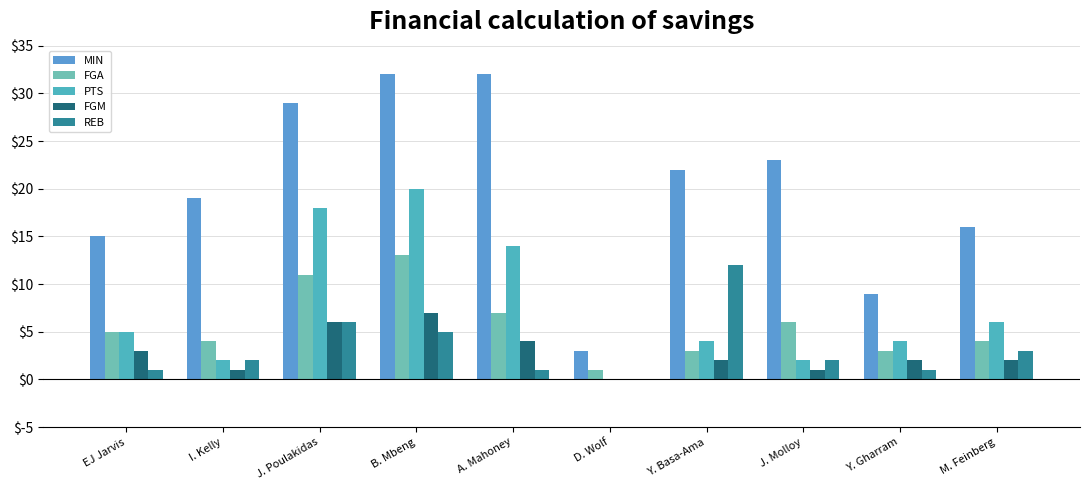

Are the bars horizontal?

No